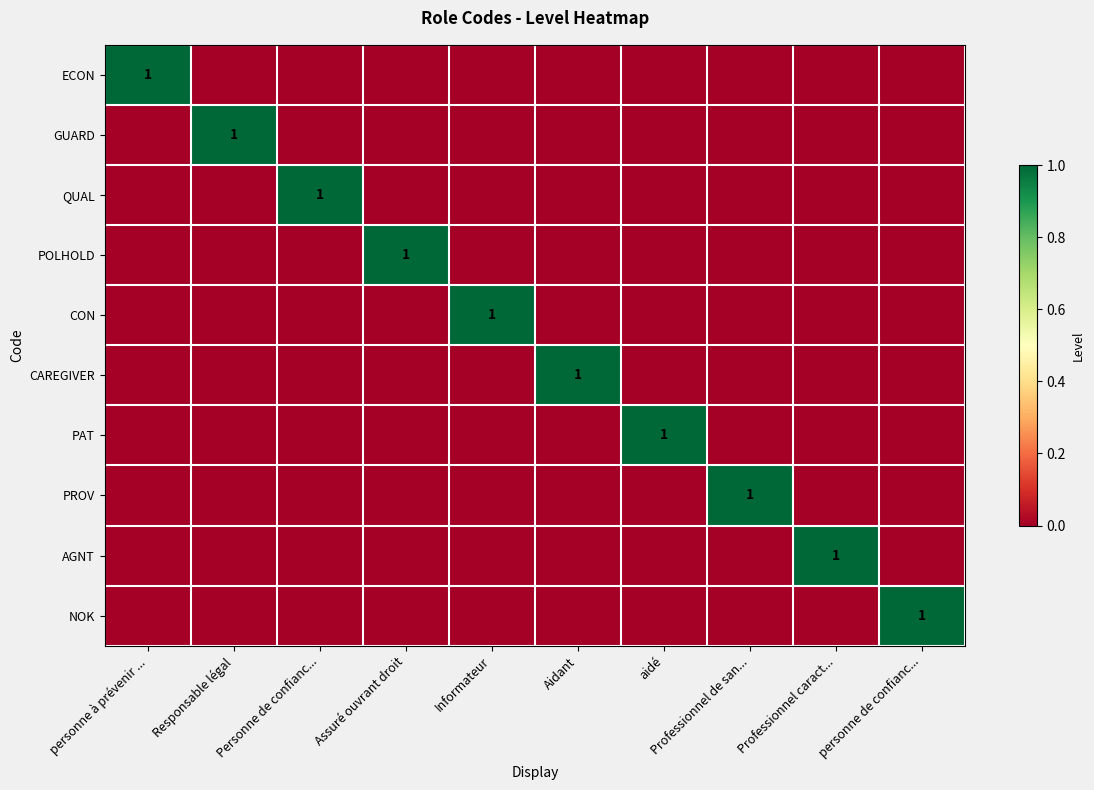

How many GUARD values are between 0 and 1?

10